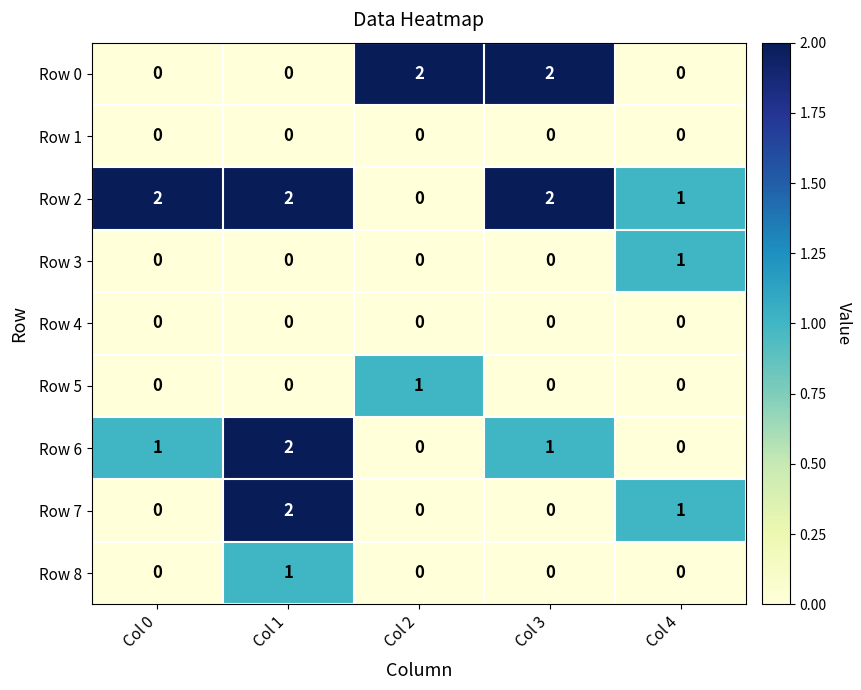

Which series has the largest total across all categories?

Row 2